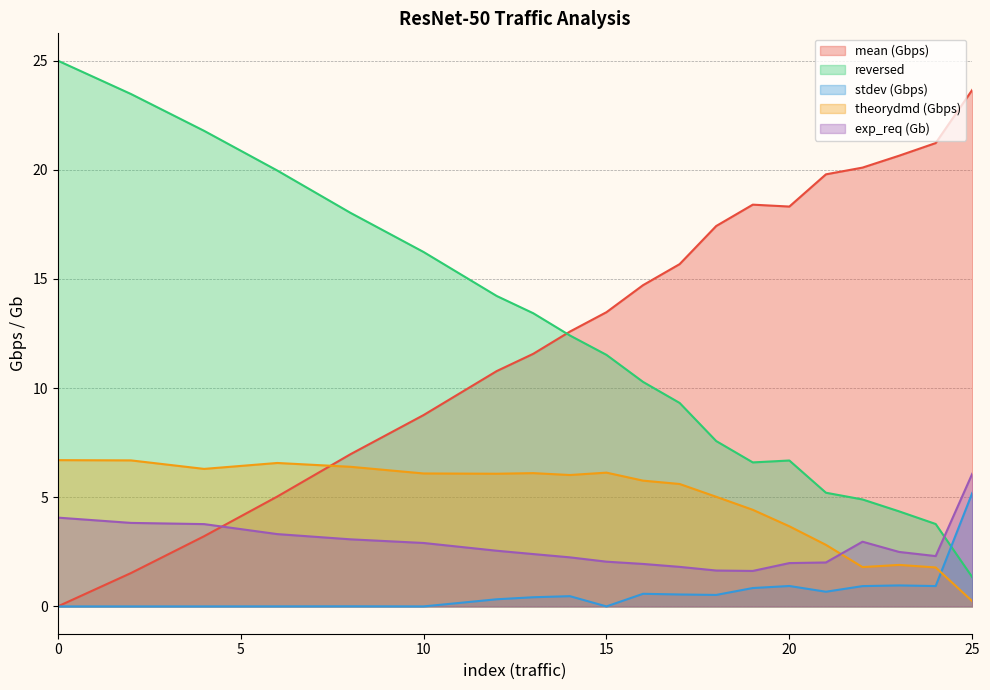

List the labels in order of reversed value, largest first.

0, 2, 4, 6, 8, 10, 12, 13, 14, 15, 16, 17, 18, 20, 19, 21, 22, 23, 24, 25